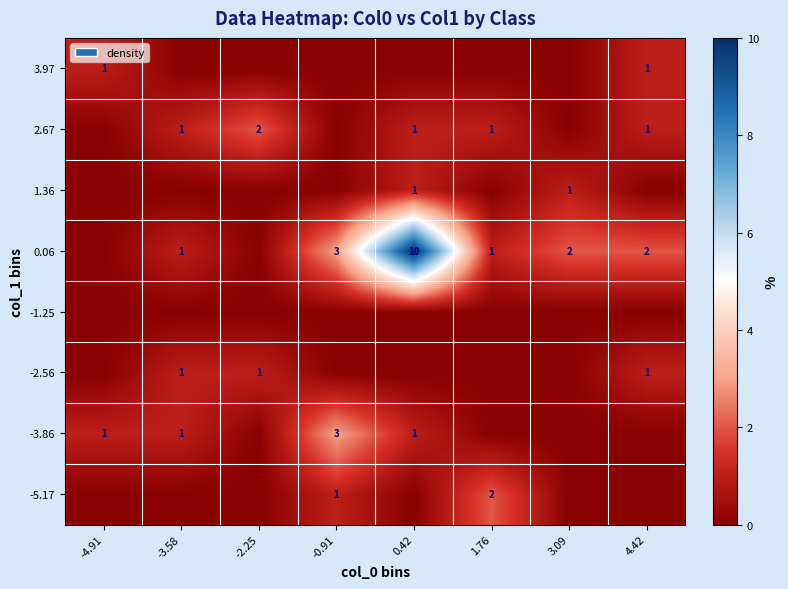

True or false: 0.06 has a value of 3 at -0.91.

True